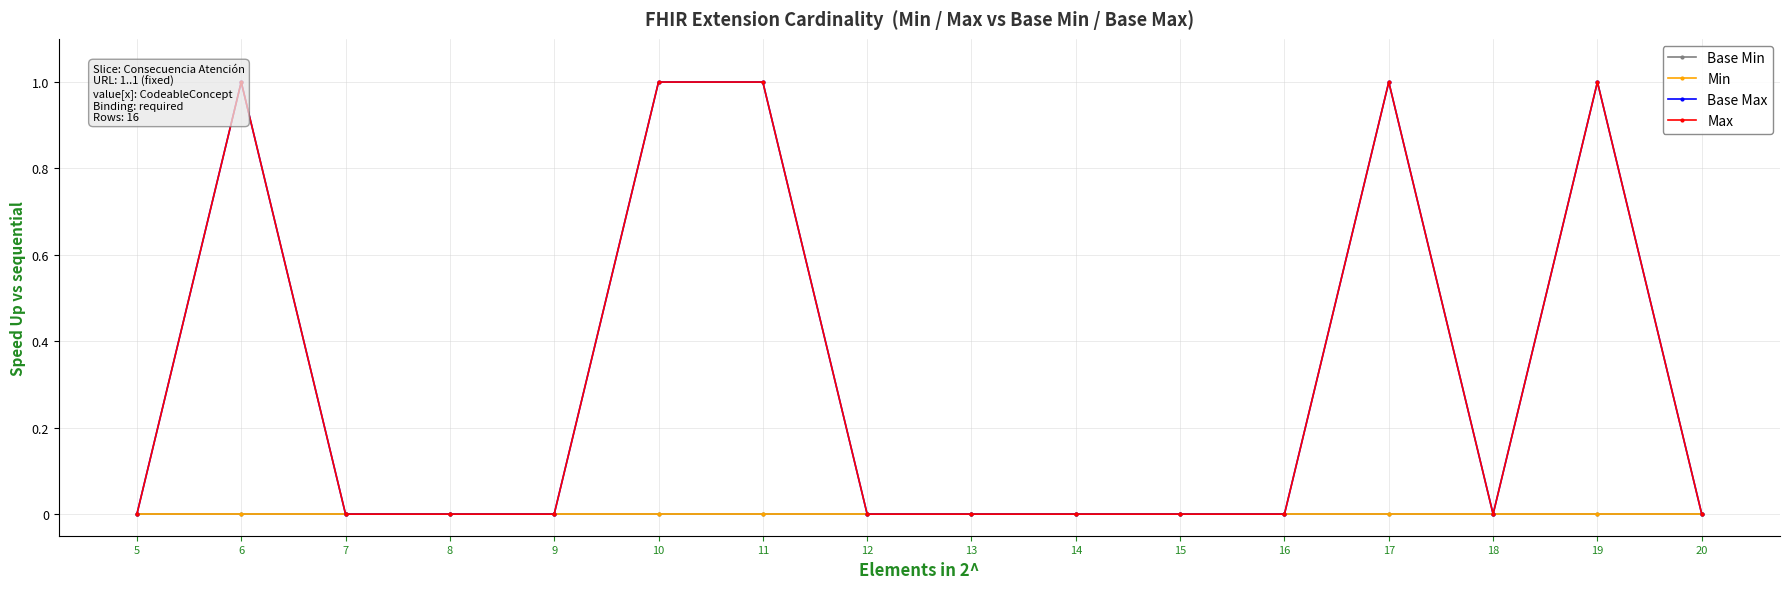

What are all the series names shown in the legend?

Base Min, Min, Base Max, Max